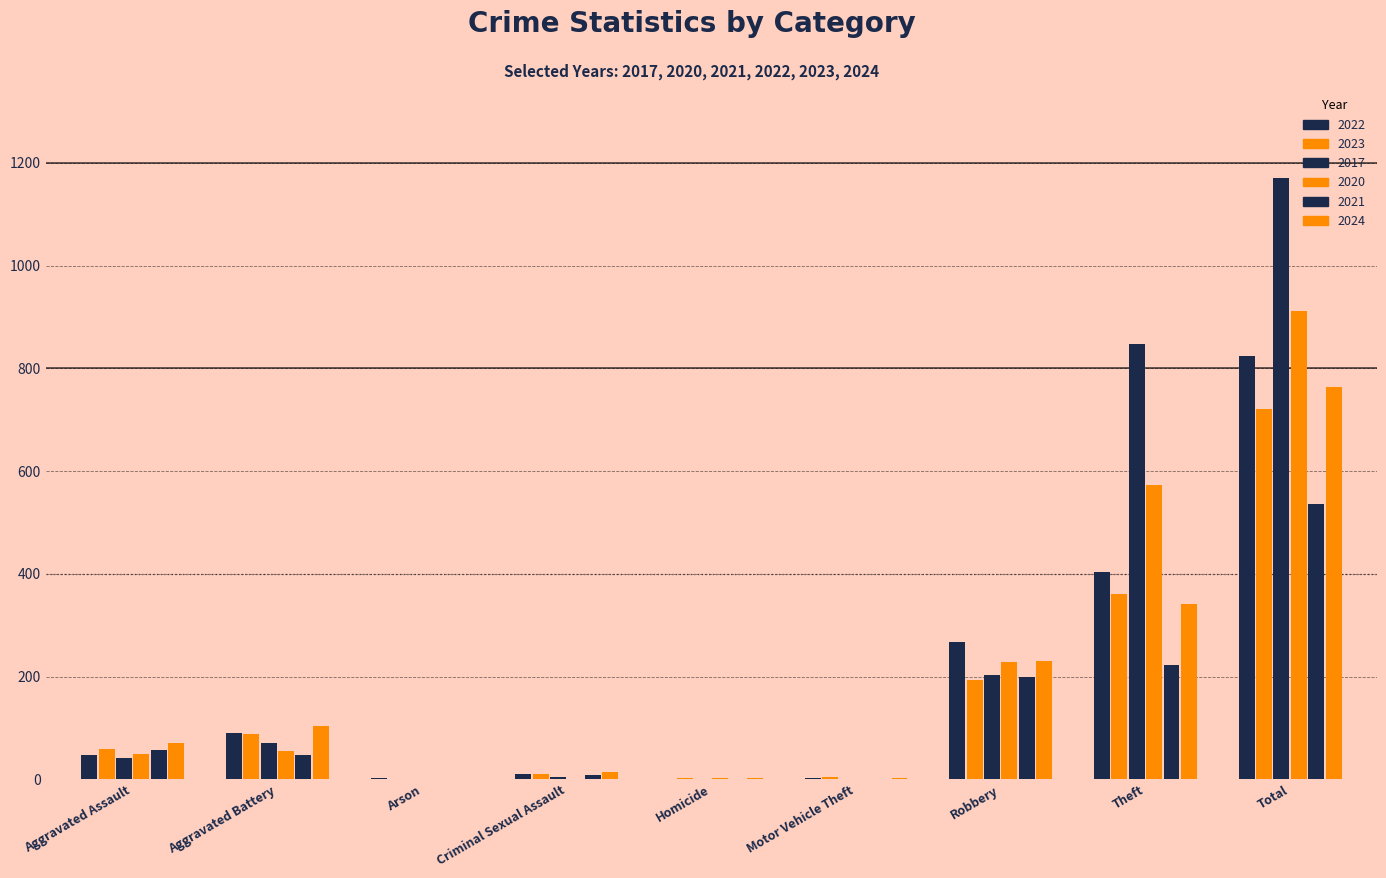

Reading left to right, extract all data points from this chart.

2022: 47	90	3	11	1	2	267	403	824
2023: 60	88	1	11	2	5	193	361	721
2017: 42	70	0	4	0	1	204	848	1170
2020: 50	56	1	0	2	1	228	573	911
2021: 57	47	1	8	0	0	199	222	535
2024: 70	103	0	14	2	2	231	342	764